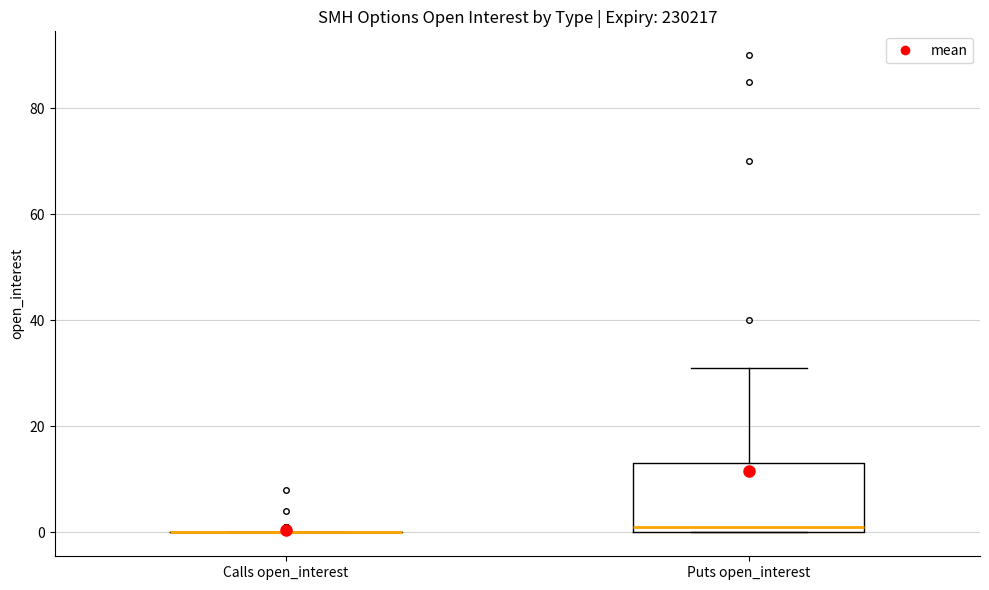

Comparing the boxes themselves (not the whiskers), which one is the tallest?

Puts open_interest